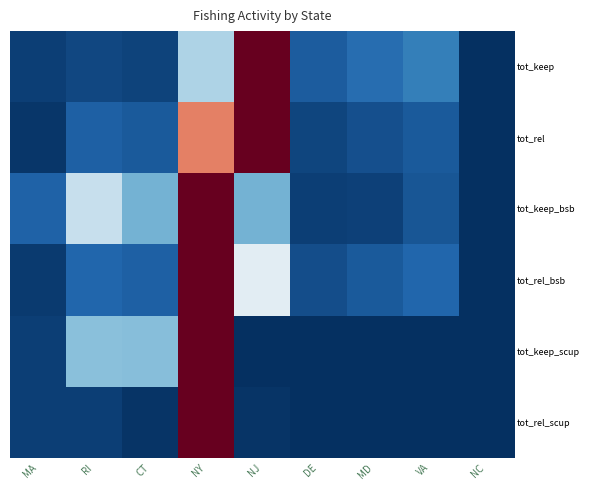

At which category is the sum across all series the highest?

NY